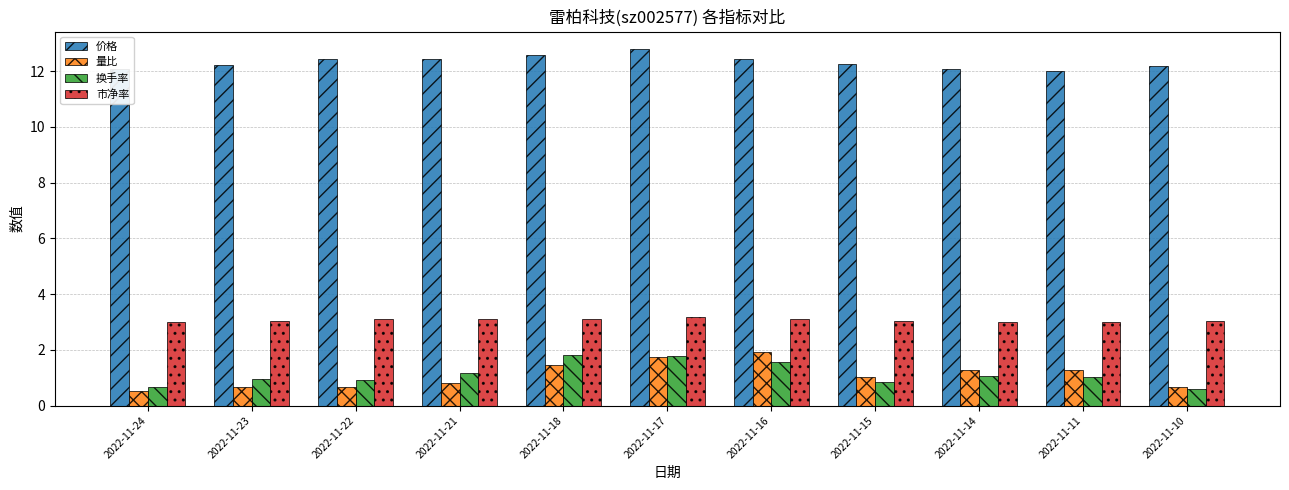

True or false: 换手率 has a value of 1.6 at 2022-11-16.

True